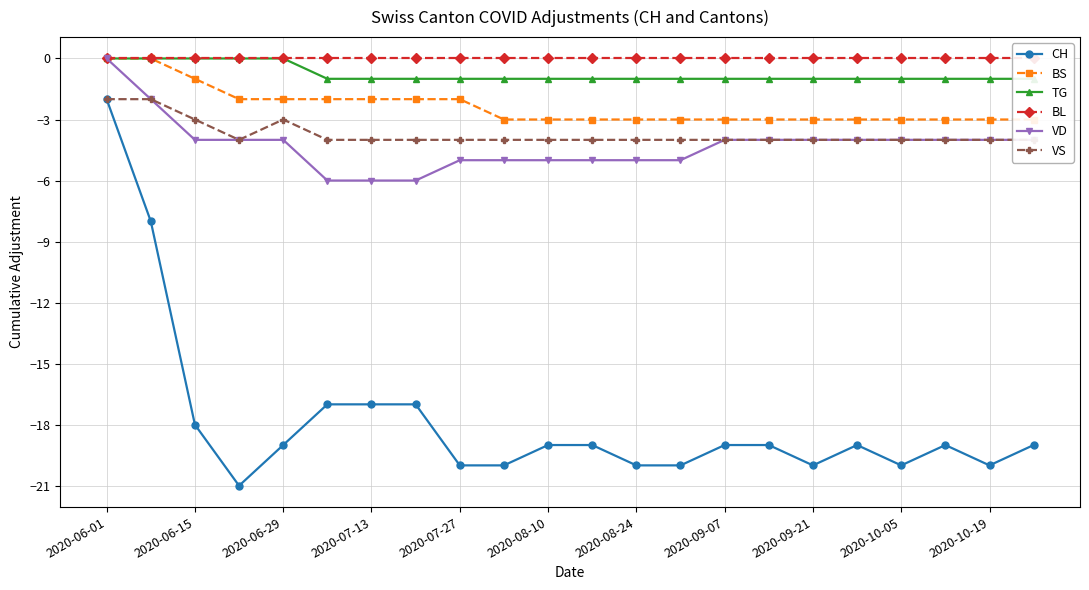

True or false: VD and TG cross at least once.

False